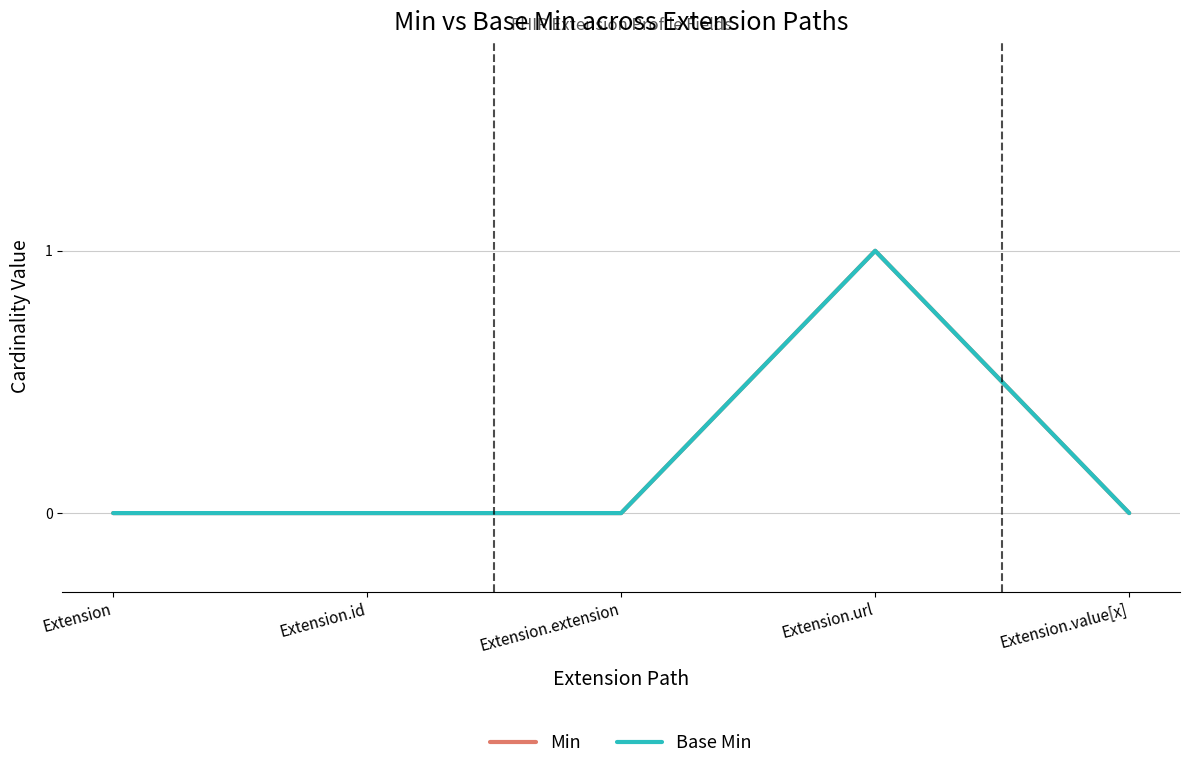

Does the chart have visible grid lines?

Yes